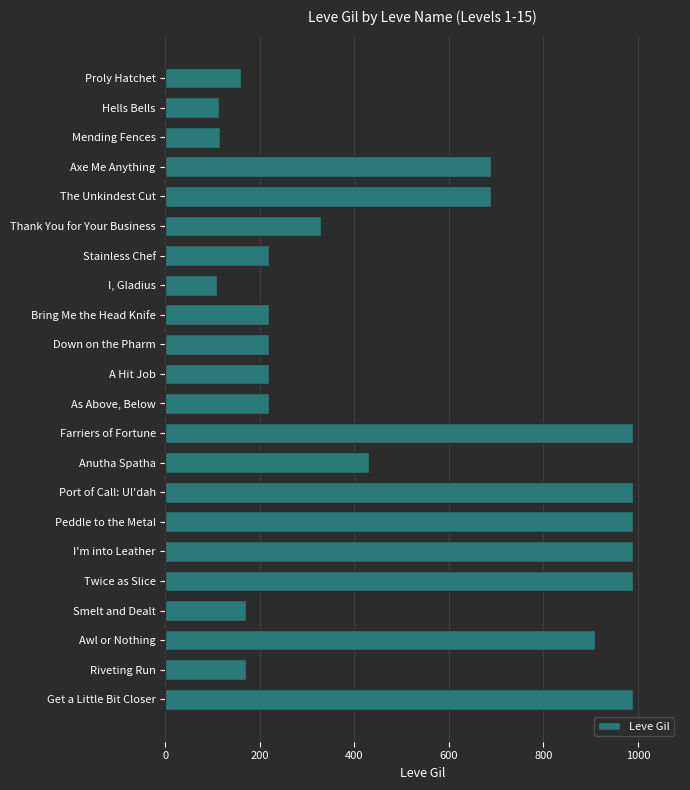

Where is the data nearest to the value 550?

Anutha Spatha